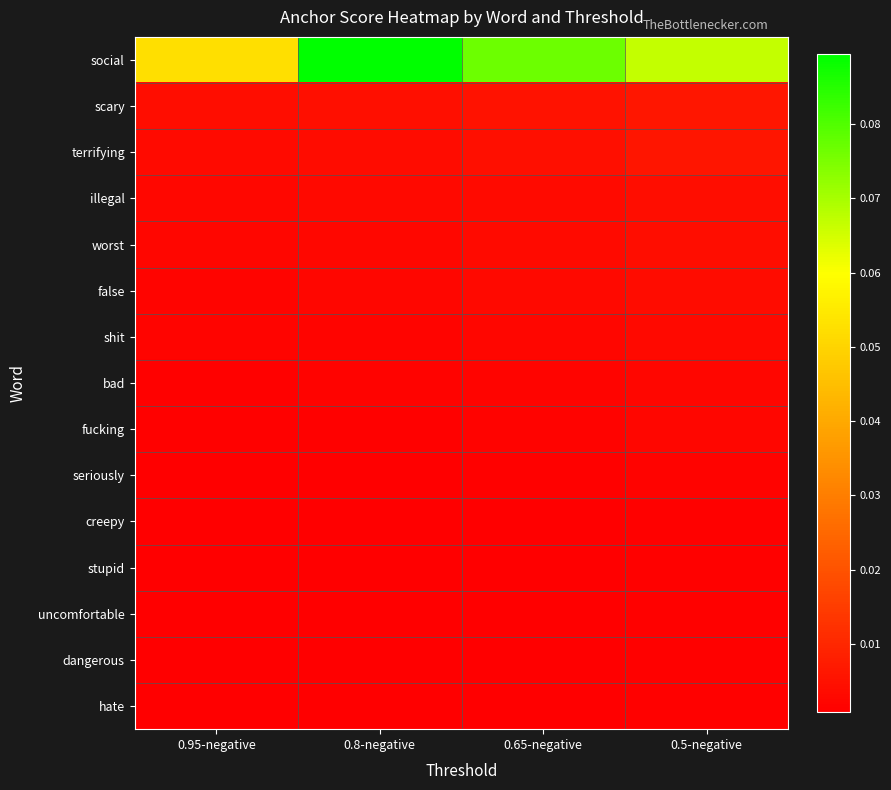

Between 0.95-negative and 0.65-negative, which is larger?

0.65-negative